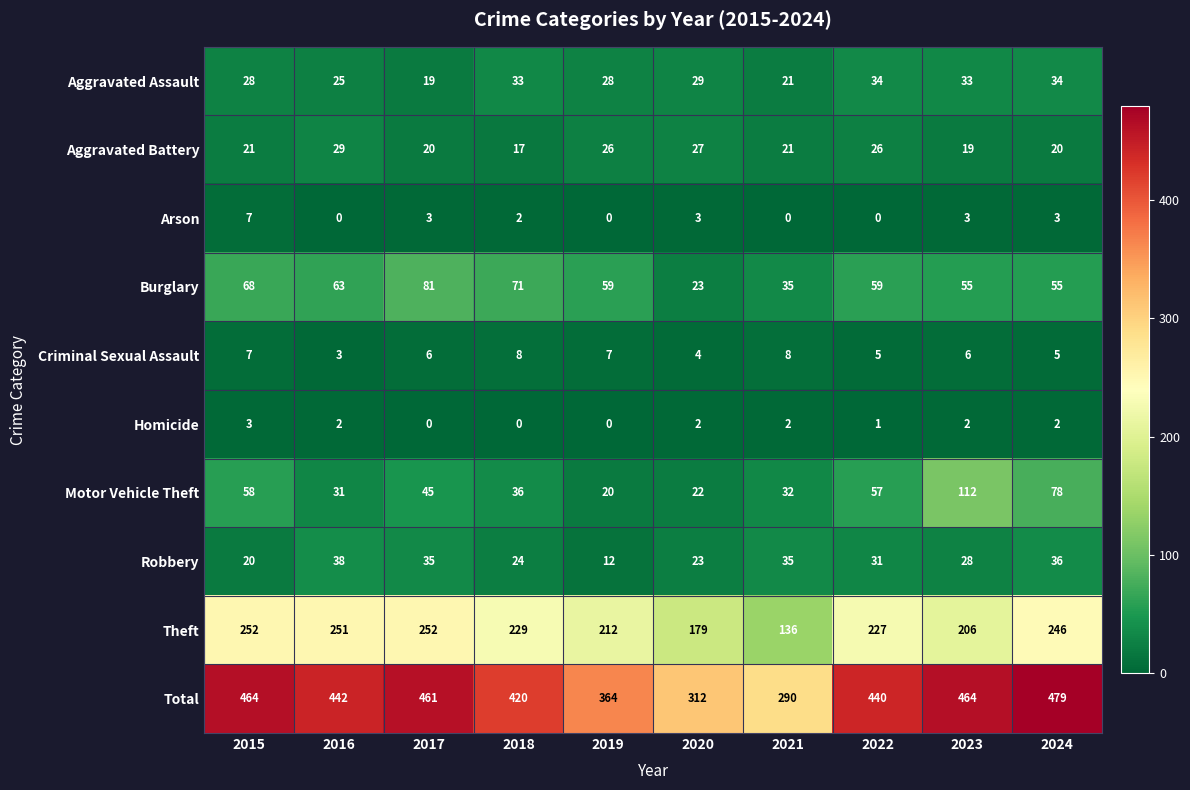

What is the difference between the maximum and minimum values in the Robbery series?

26